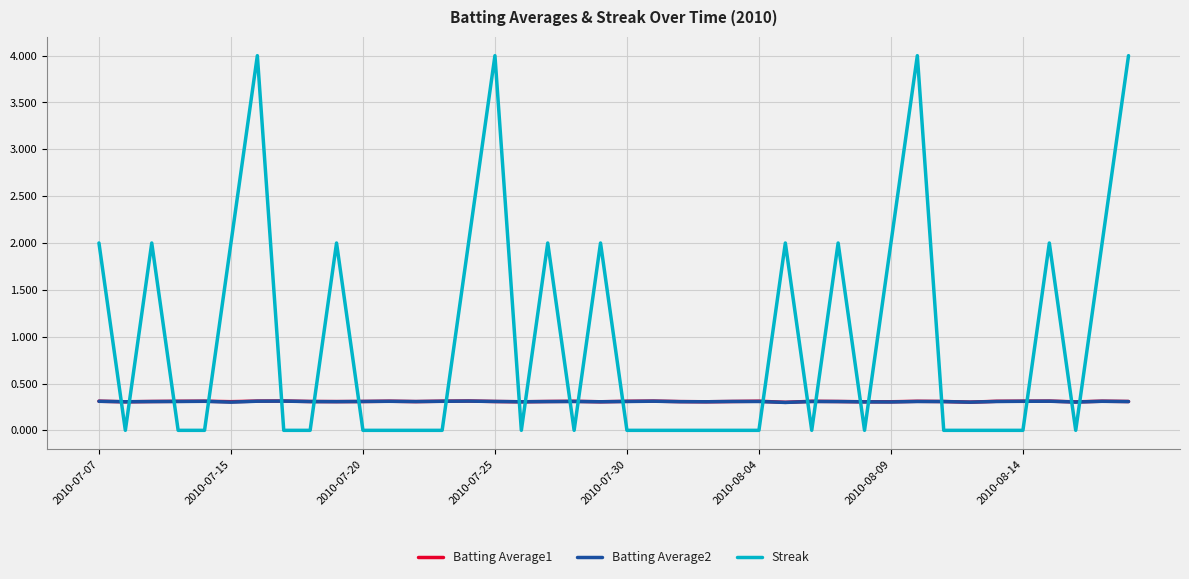

Which series has the largest range (max minus min)?

Streak